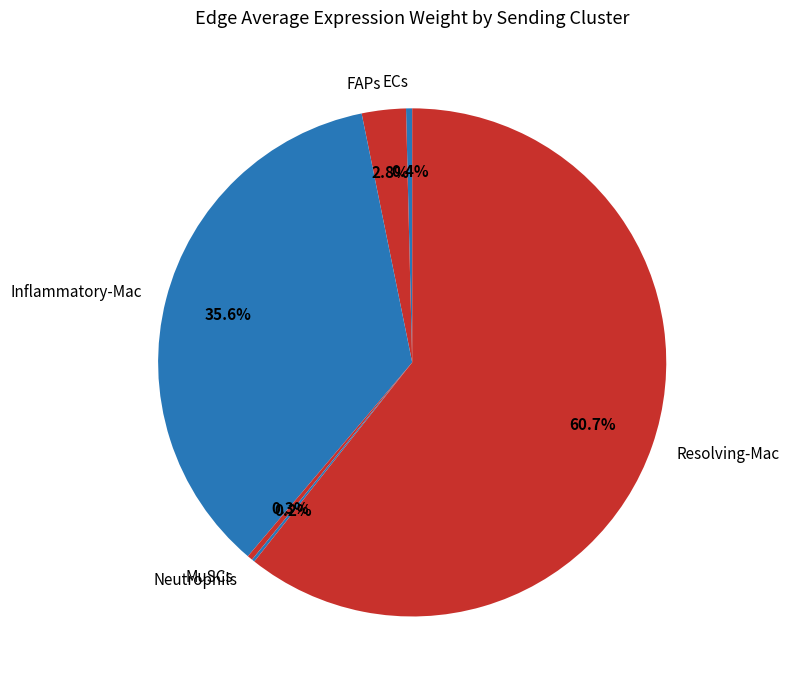

To the nearest percent, what is the average slice percentage?

17%